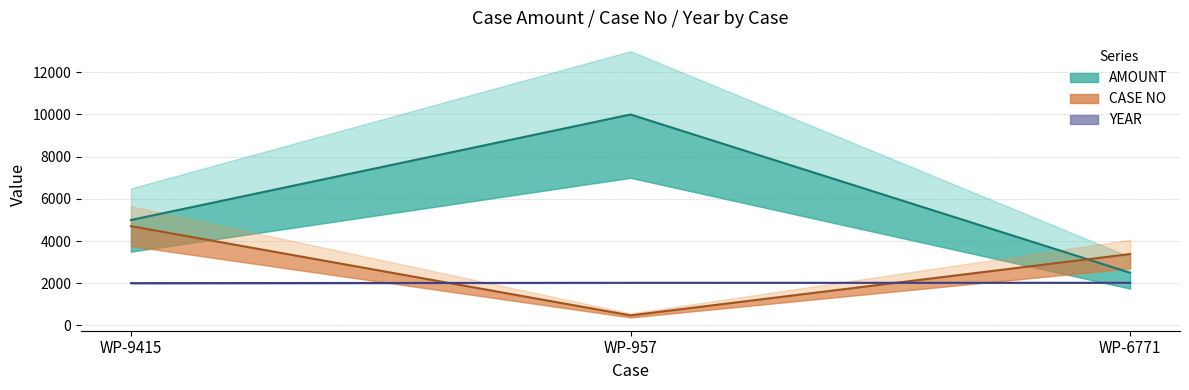

Is it true that CASE NO equals 478.5 at WP-957?

True